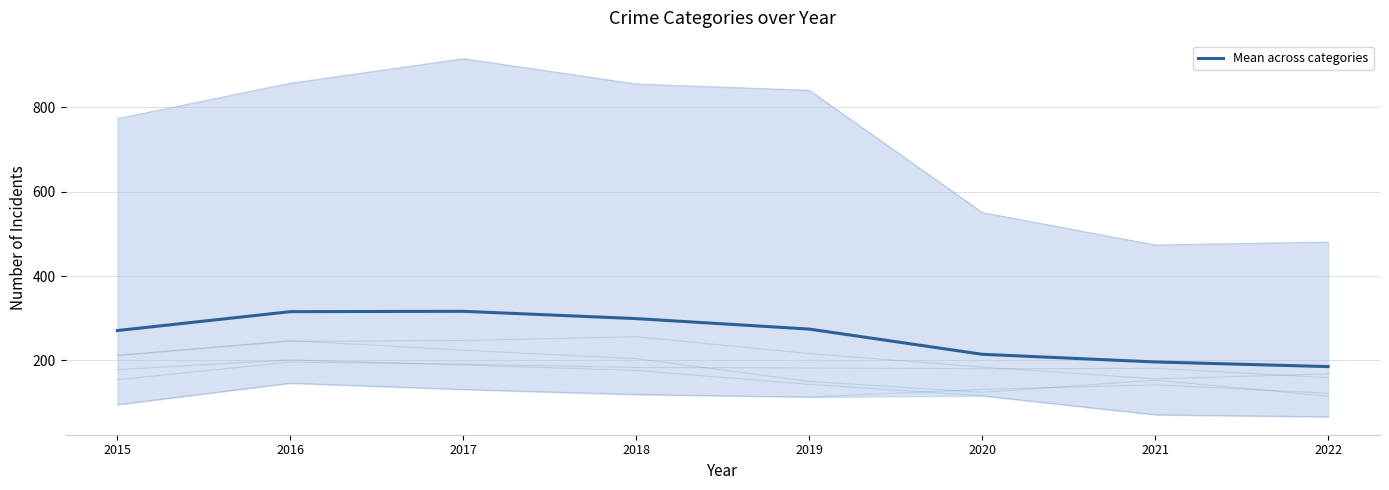

Where is the first local maximum?

2017